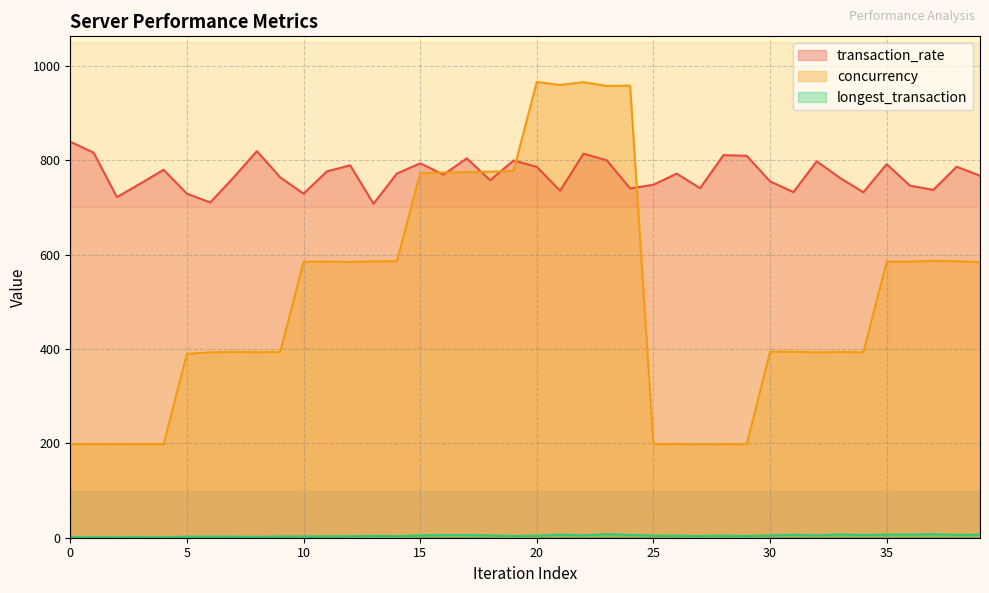

What is the greatest value displayed?

965.7